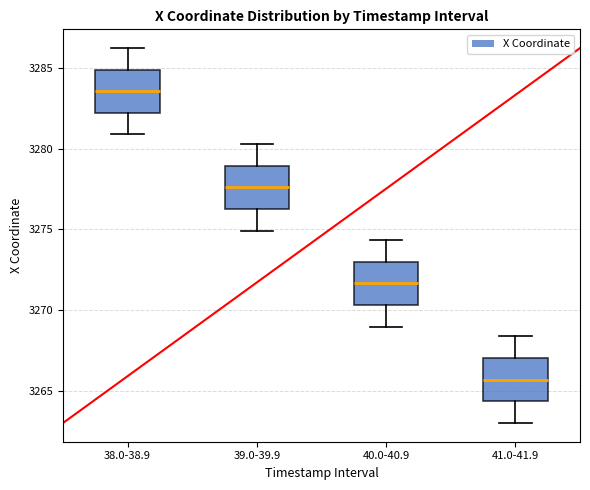

Which box's median line is the lowest?

41.0-41.9